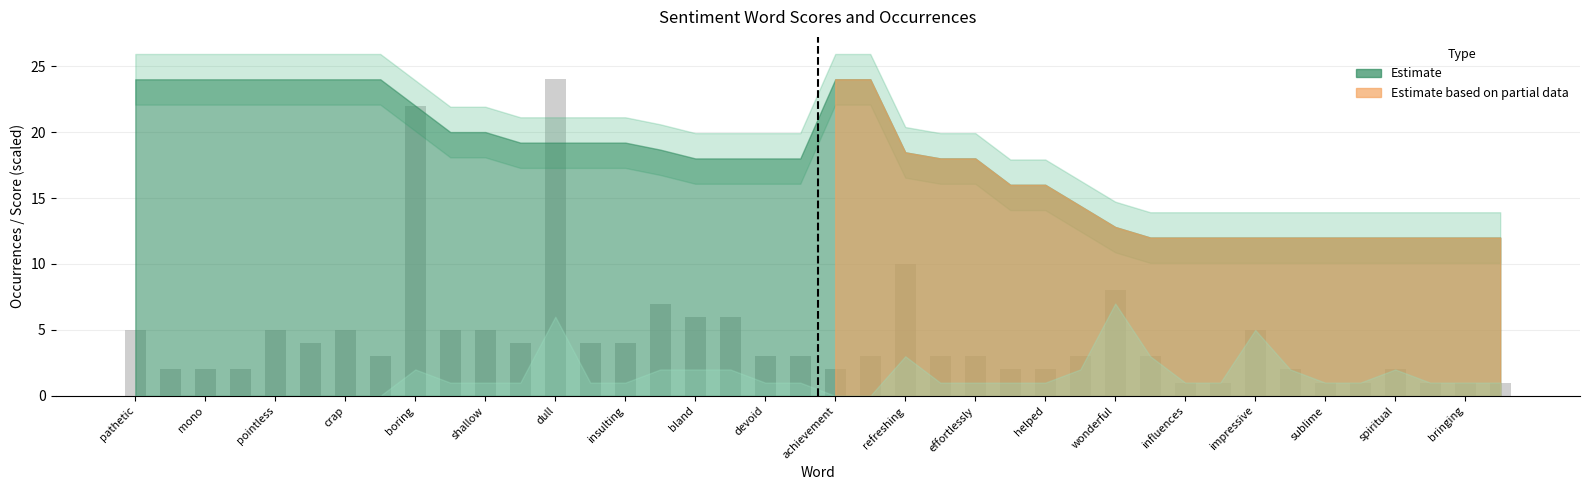

What is the value of the 27th bar from the left?

2